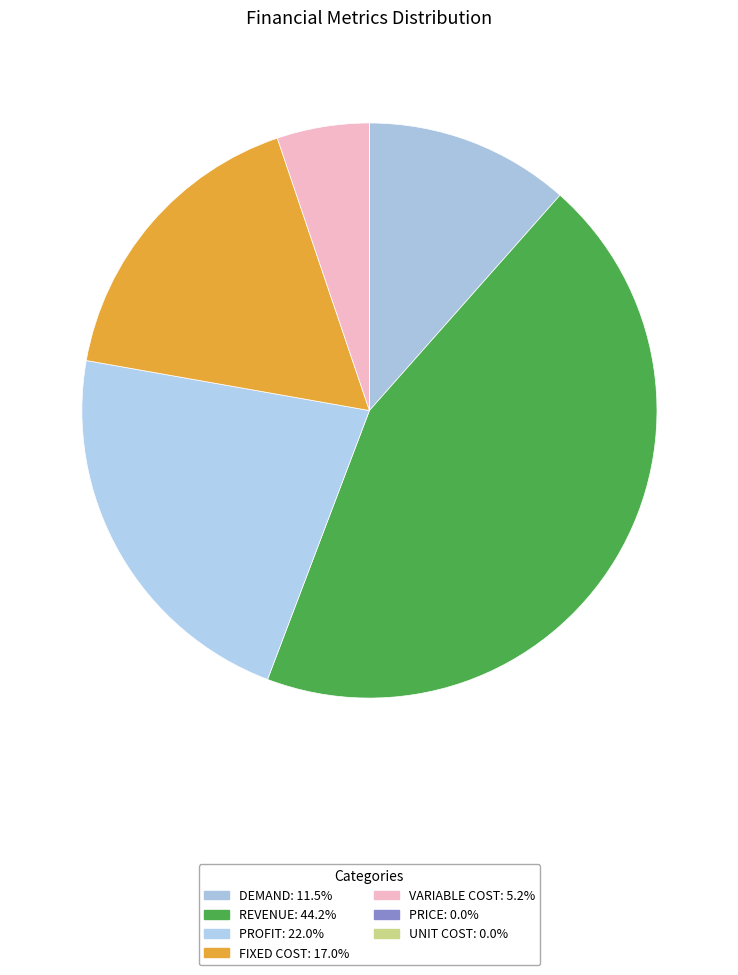

Is there a majority slice in this chart?

No